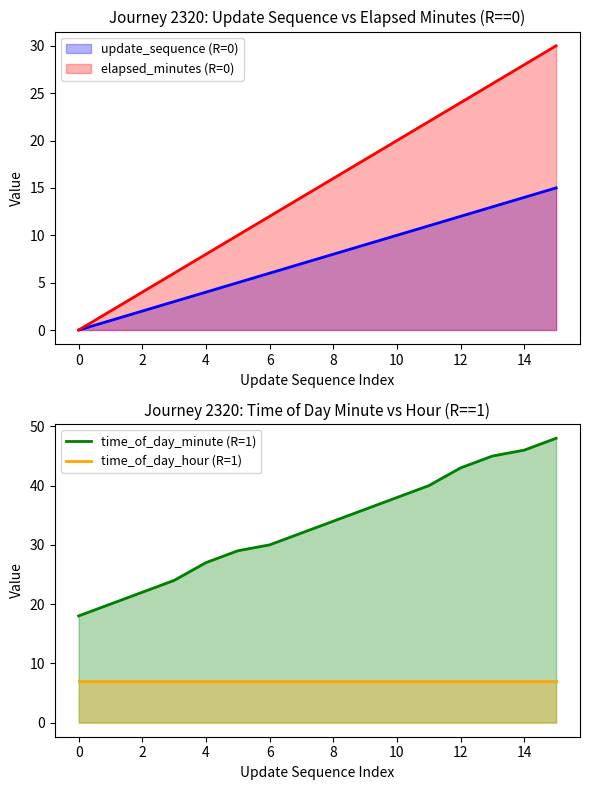

Count the number of categories in the chart.

16